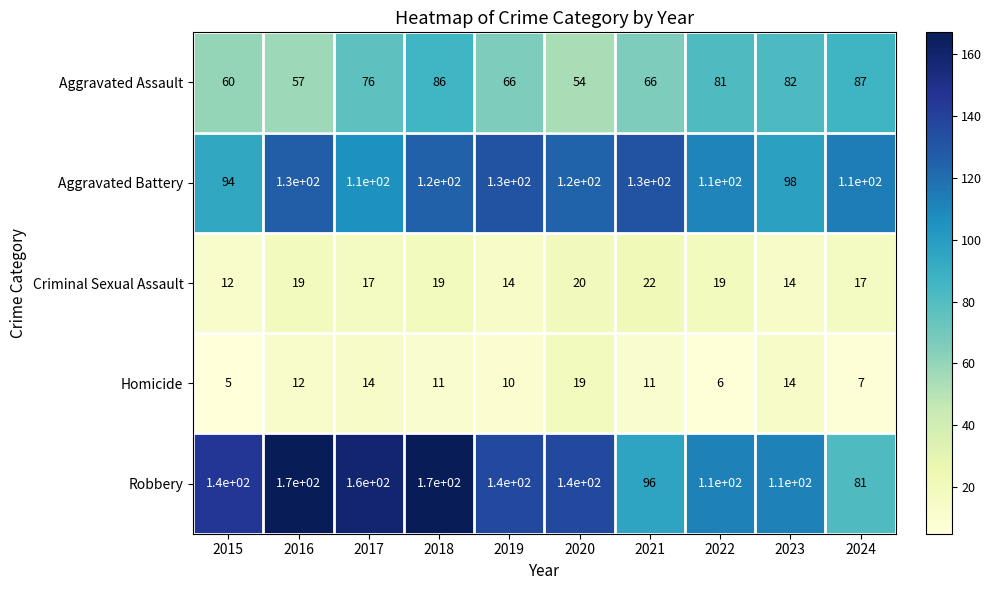

Which category has the lowest value in the Robbery series?

2024